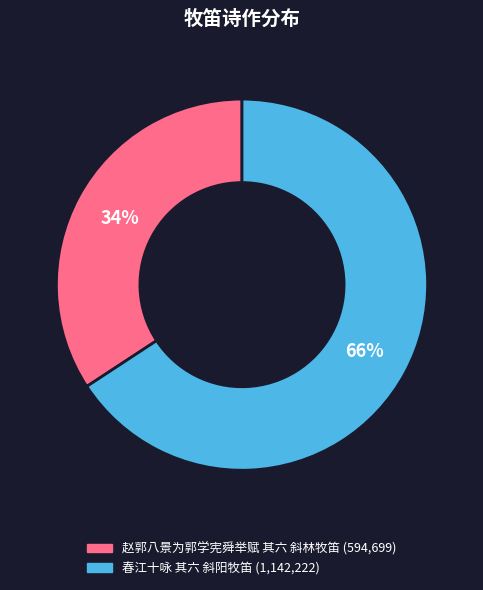

What is the largest slice in the pie chart?

春江十咏 其六 斜阳牧笛